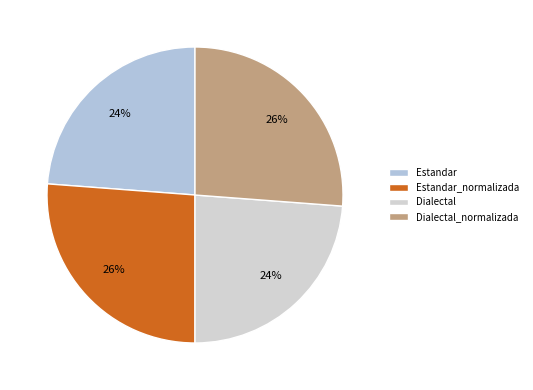

Is there any slice that represents more than half of the pie?

No